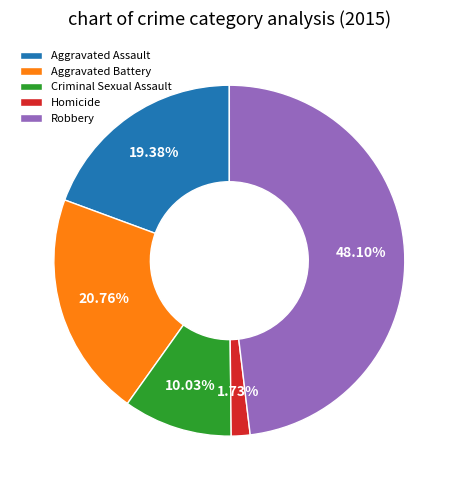

Is the sum of Robbery and Aggravated Assault greater than half?

Yes